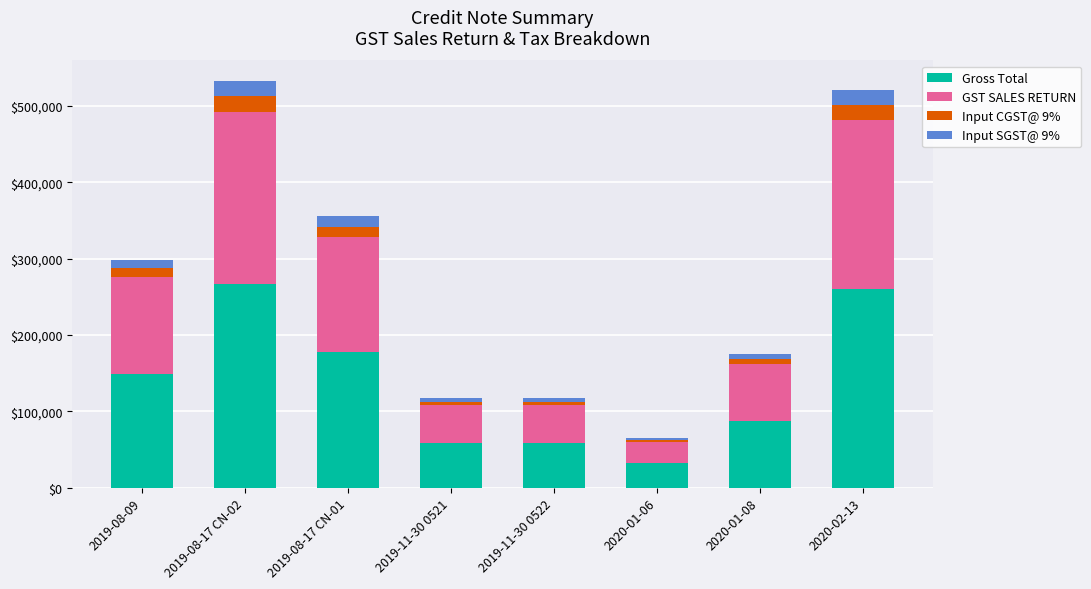

At which label does Gross Total reach its minimum?

2020-01-06